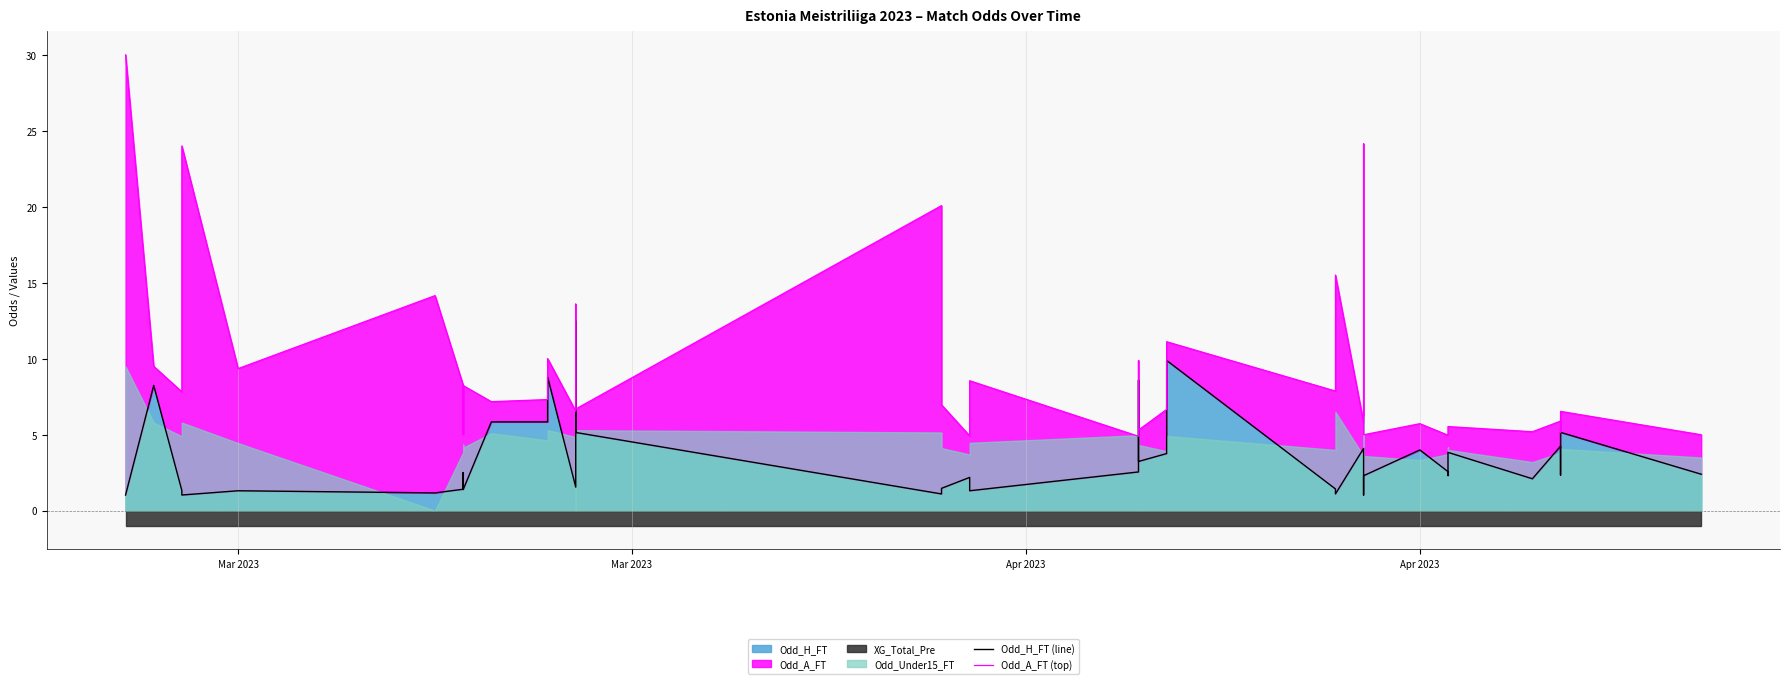

Which series has the largest total across all categories?

Odd_A_FT (top)